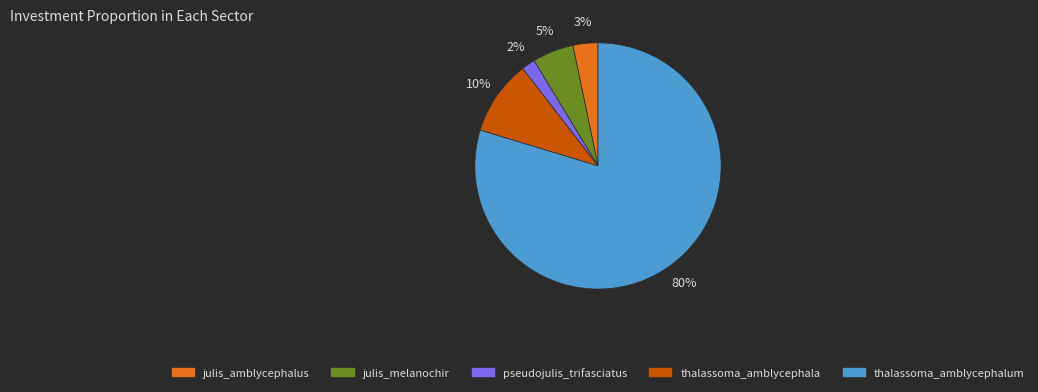

Which slice is the smallest?

pseudojulis_trifasciatus